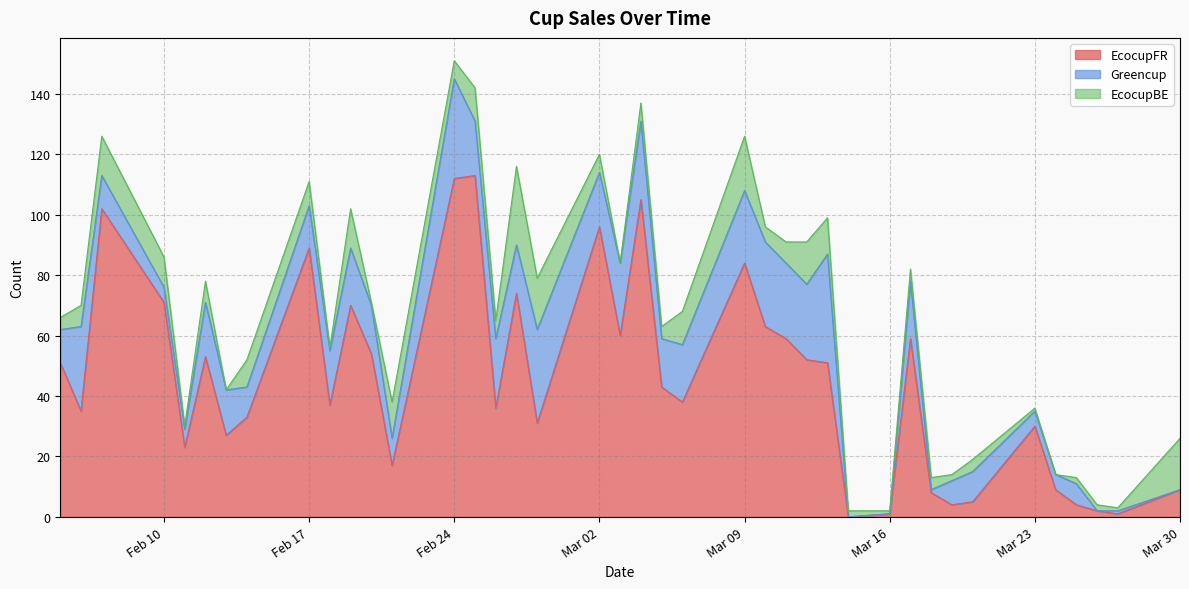

Which series has the largest range (max minus min)?

EcocupFR